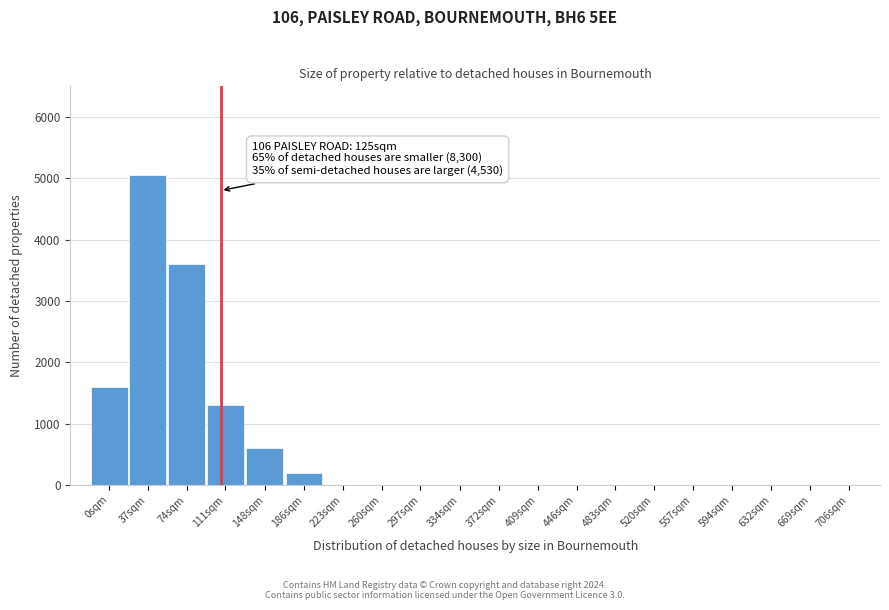

Reading left to right, extract all data points from this chart.

0sqm=1600	37sqm=5050	74sqm=3600	111sqm=1300	148sqm=600	186sqm=200	223sqm=0	260sqm=0	297sqm=0	334sqm=0	372sqm=0	409sqm=0	446sqm=0	483sqm=0	520sqm=0	557sqm=0	594sqm=0	632sqm=0	669sqm=0	706sqm=0